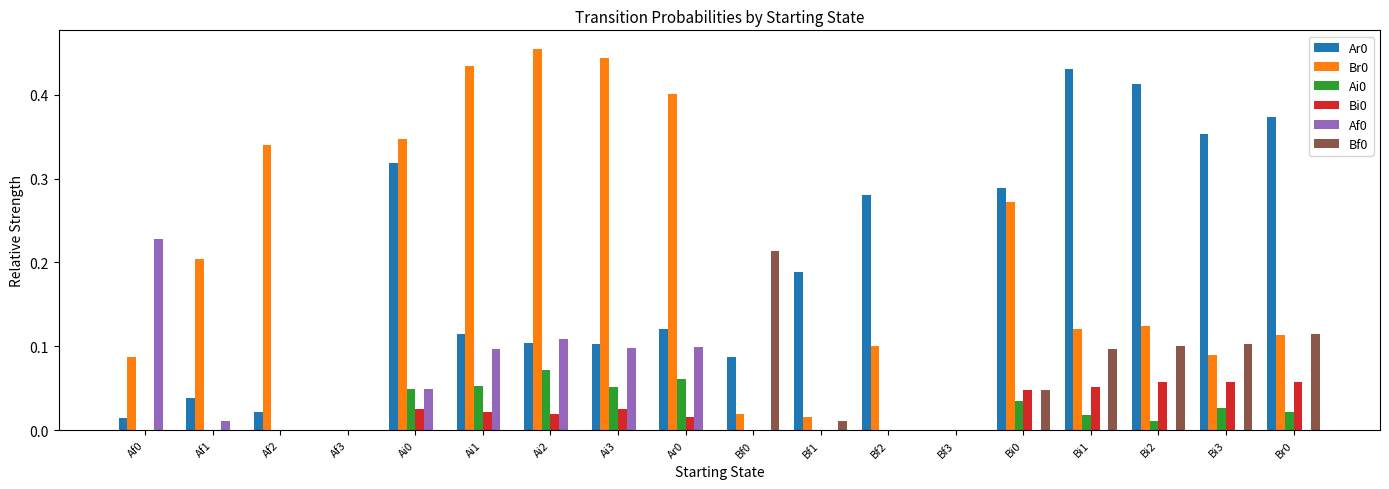

How many Bi0 values are between 0 and 1?

18